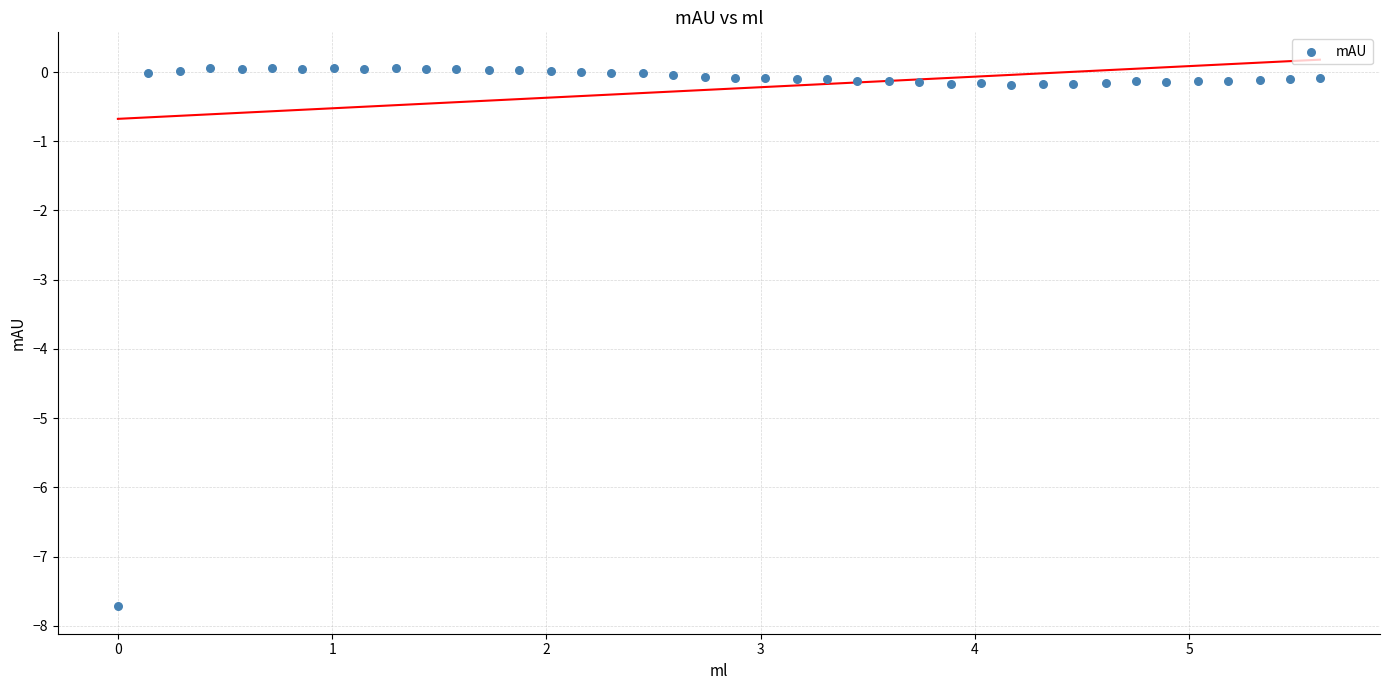

What is the range of X values (max minus min)?

5.6